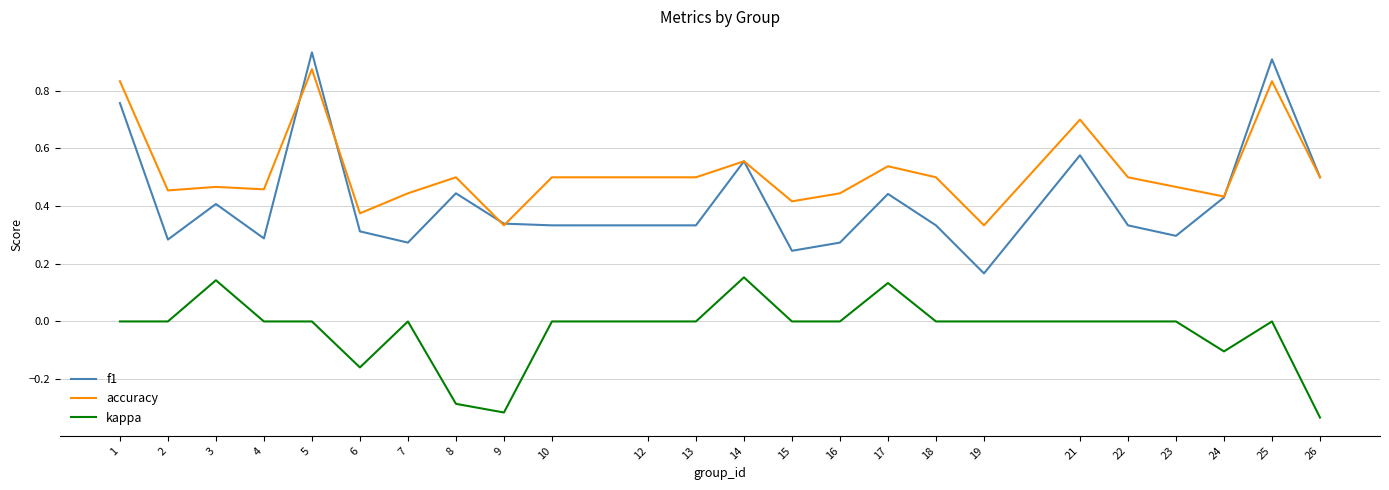

Which series has the largest range (max minus min)?

f1